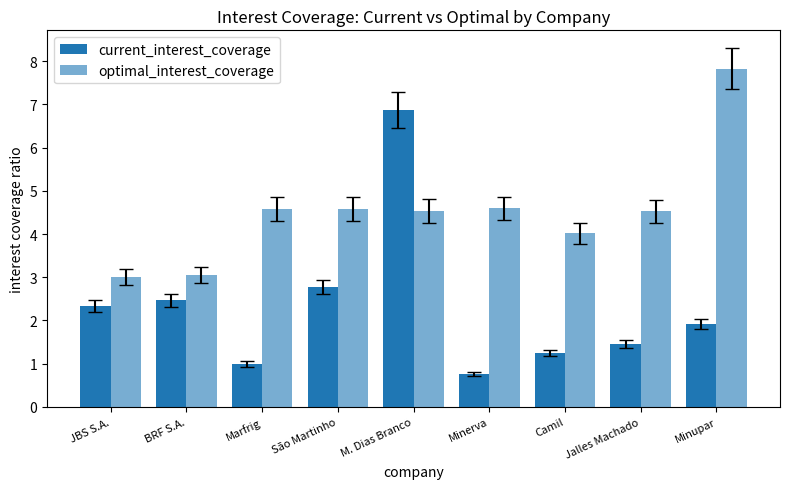

At which category is the sum across all series the highest?

M. Dias Branco